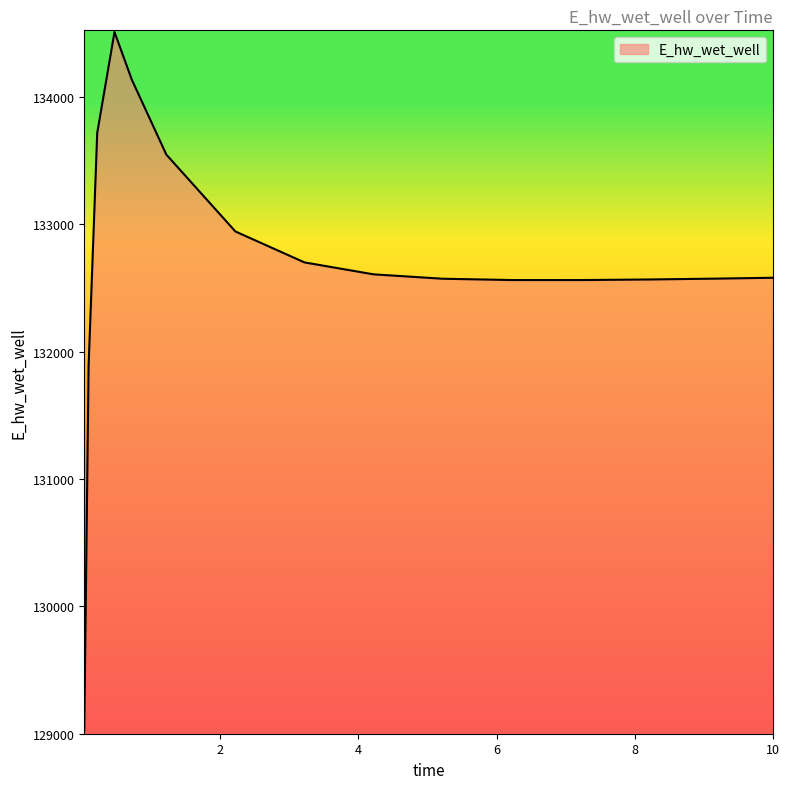

What is the greatest value displayed?

134507.8